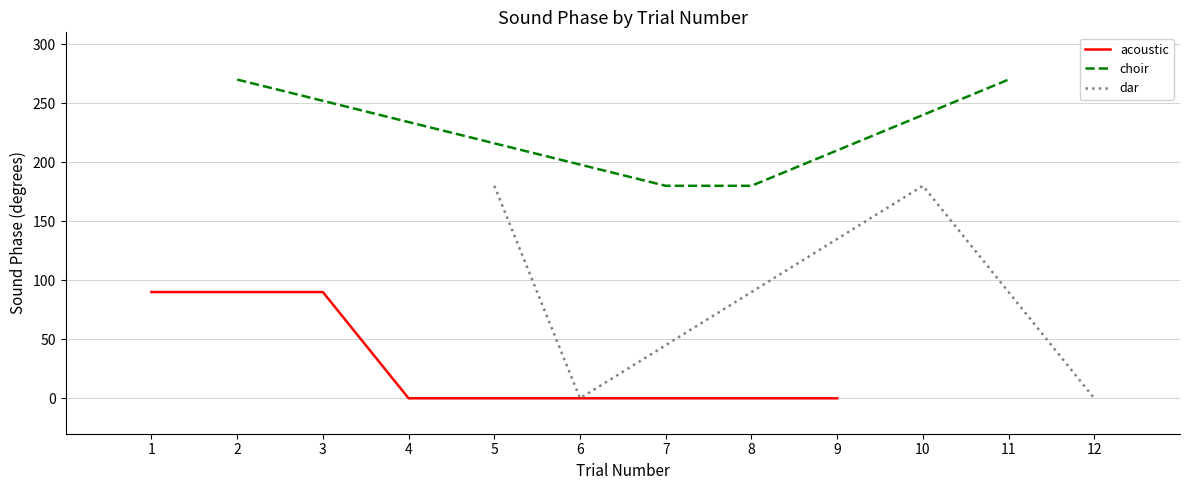

Which series has the largest range (max minus min)?

dar